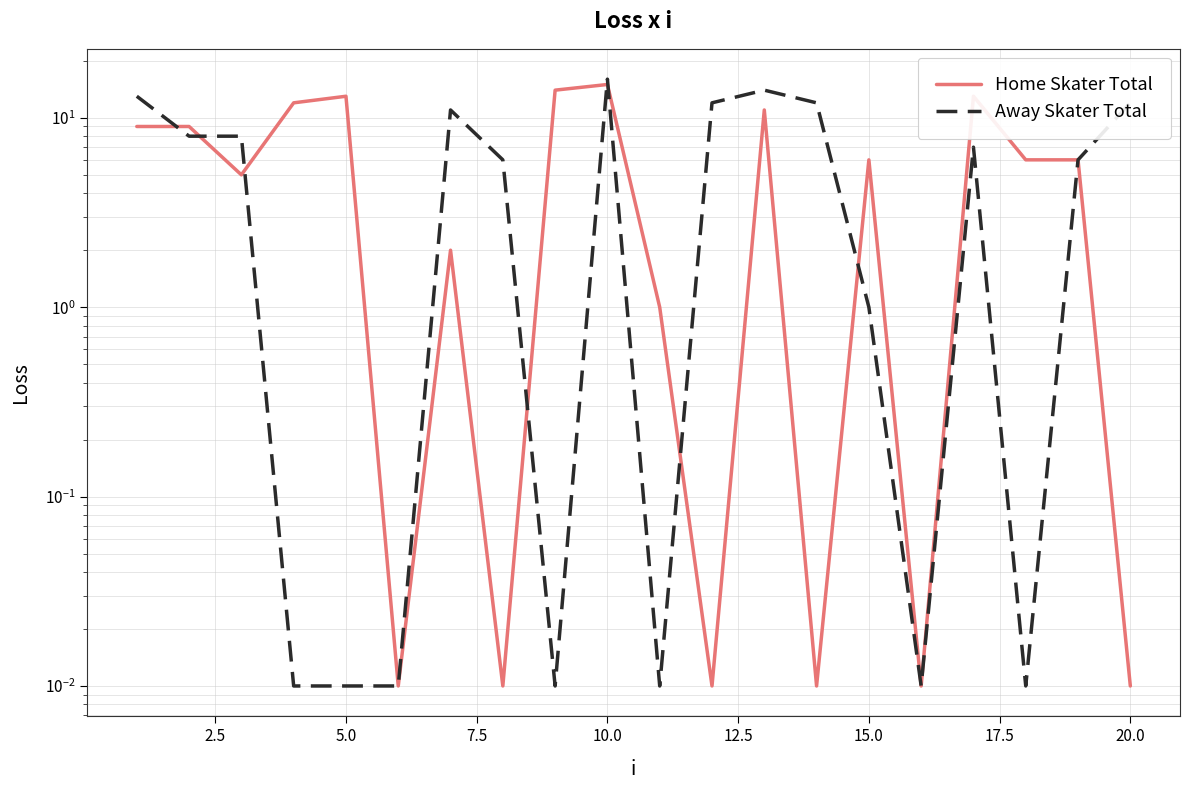

At how many categories does at least one series exceed 2?

17